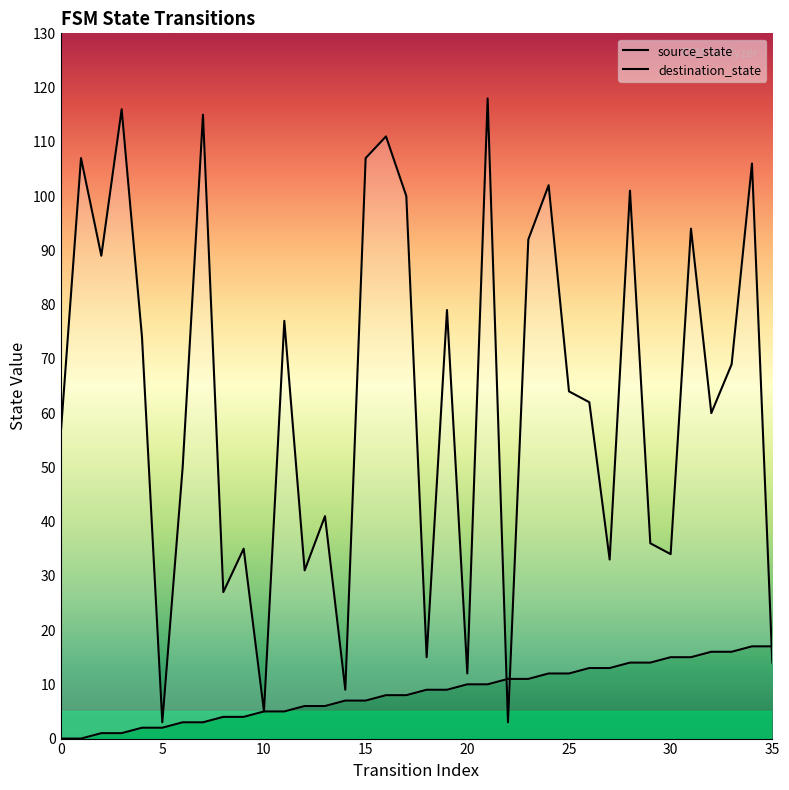

The value of source_state at 15 is 10. True or false?

False